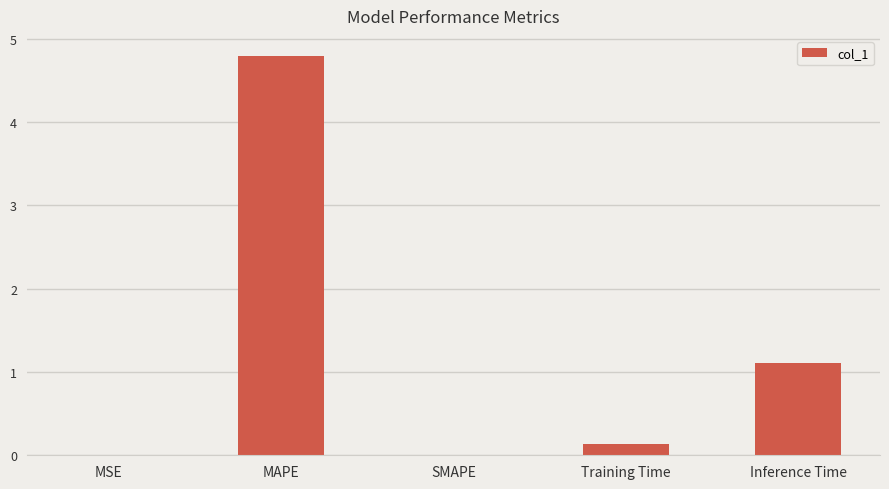

What is the change in value from MSE to MAPE?

+4.8